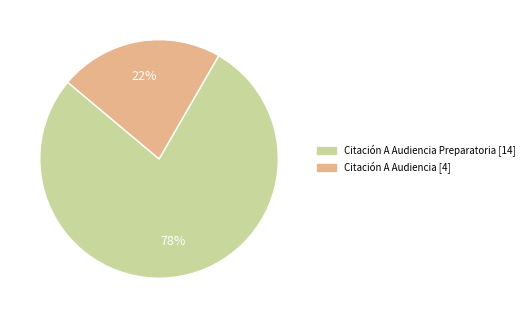

To the nearest percent, what is the difference between the largest and smallest slice percentages?

56%